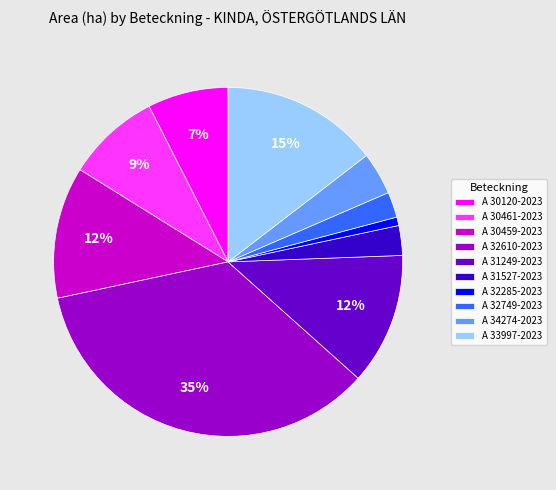

How many slices are in this pie chart?

10